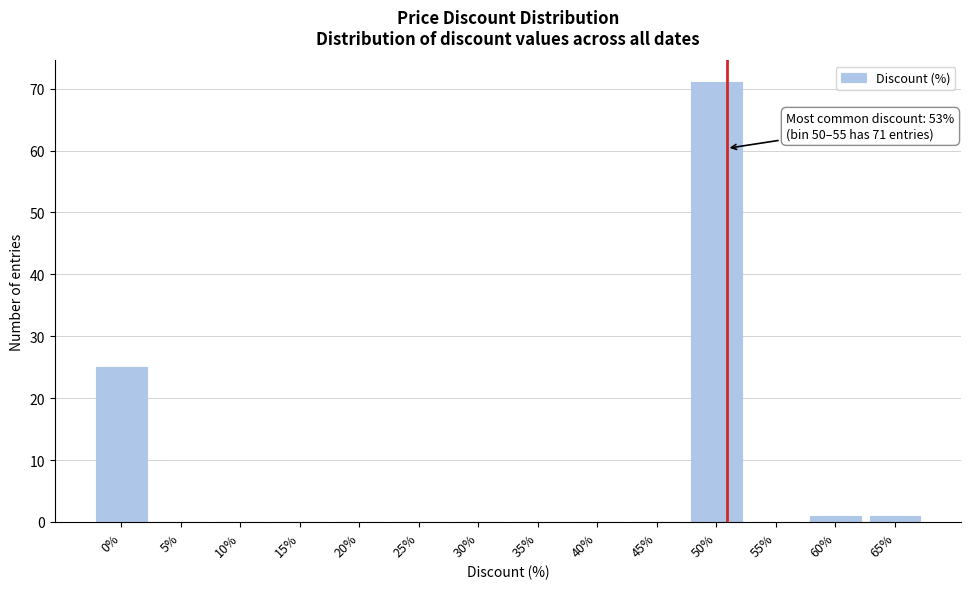

Reading right to left, transcribe all the data shown in this chart.

65%=1	60%=1	55%=0	50%=71	45%=0	40%=0	35%=0	30%=0	25%=0	20%=0	15%=0	10%=0	5%=0	0%=25